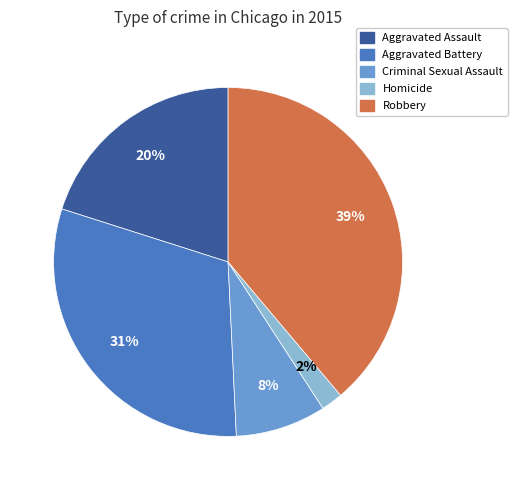

To the nearest percent, what portion does Aggravated Assault represent?

20%